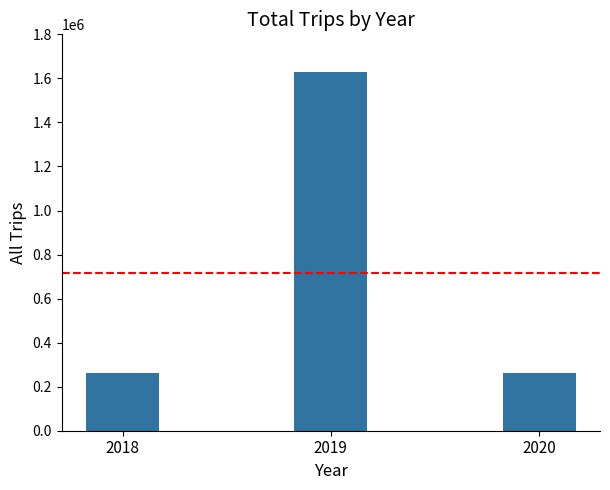

At which category does the chart reach its peak across all series?

2019